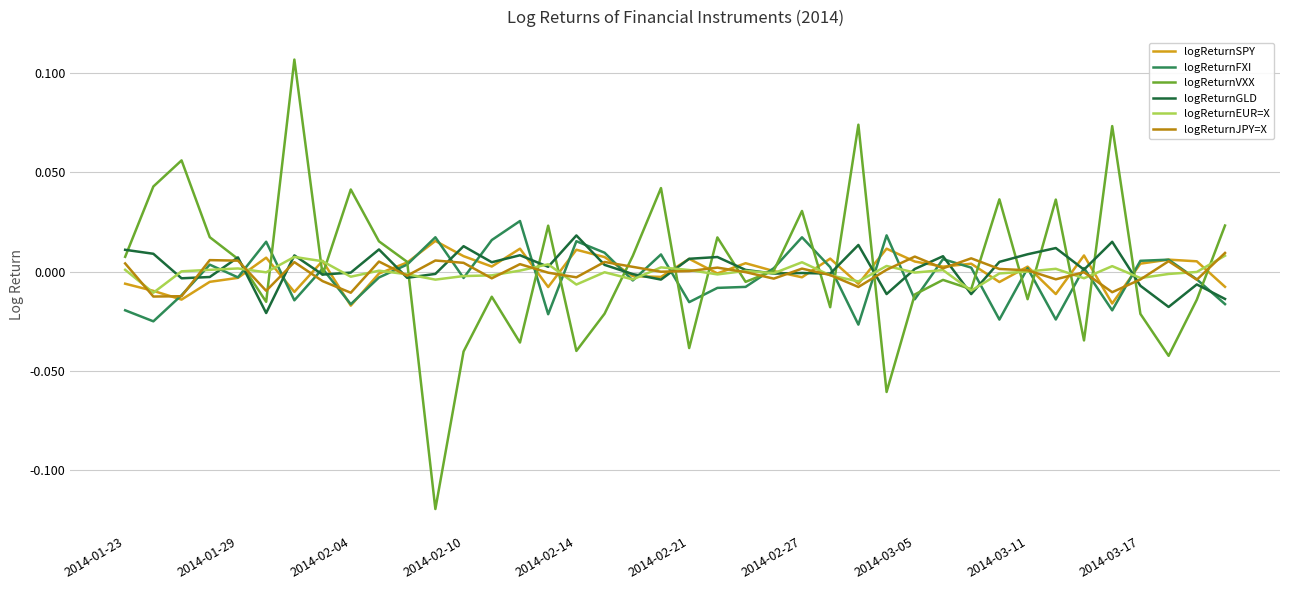

Which series ends up on top after the final intersection of logReturnEUR=X and logReturnSPY?

logReturnEUR=X